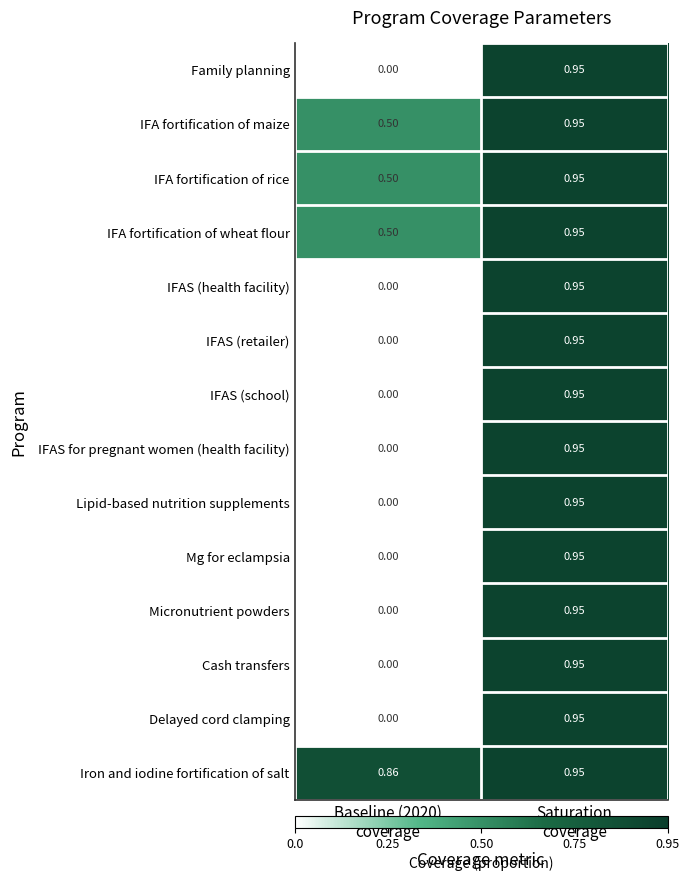

Which series has the largest total across all categories?

Iron and iodine fortification of salt